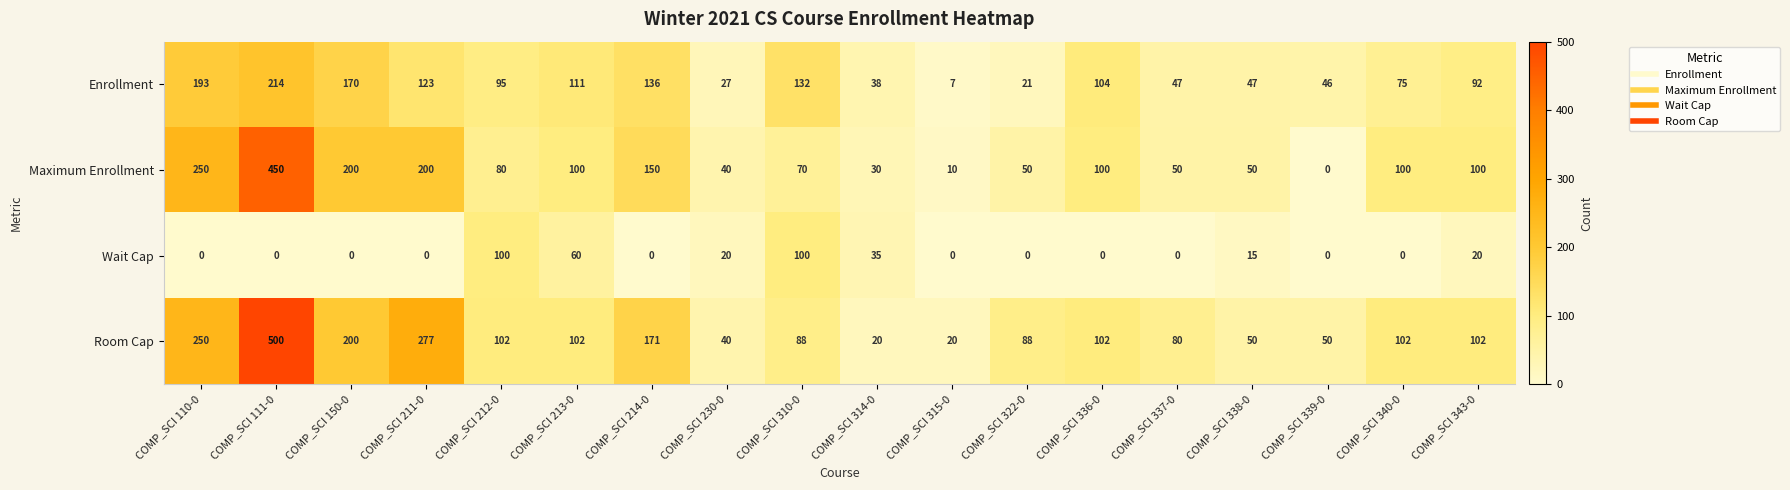

Which label corresponds to the largest value in the chart?

COMP_SCI 111-0